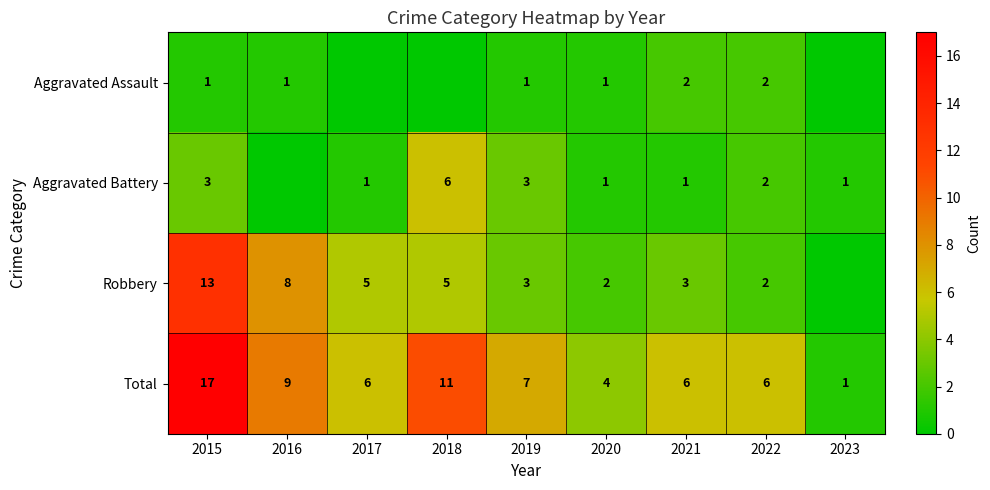

What is the maximum value for Total?

17